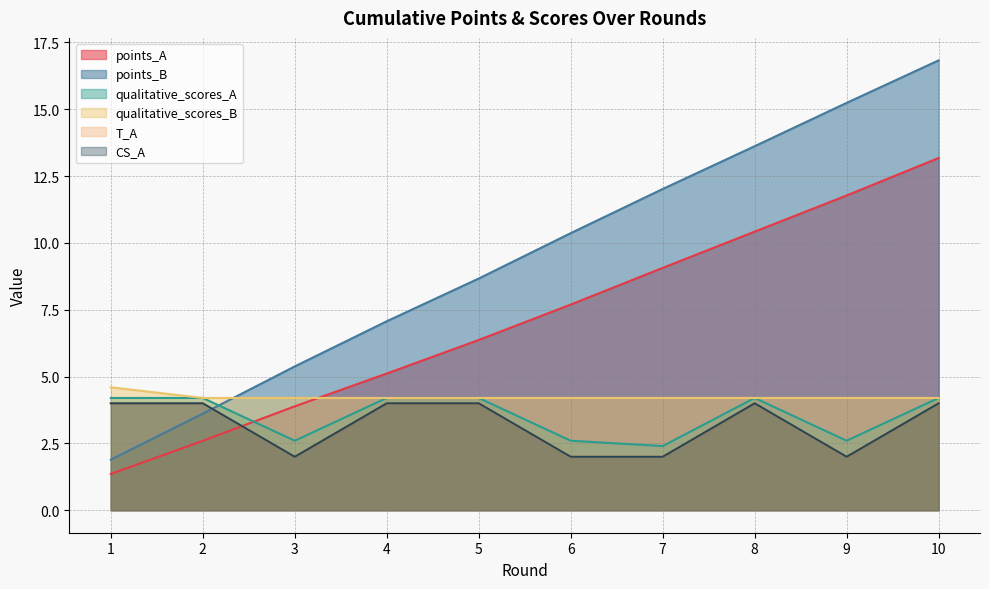

How many data points in T_A are less than 4?

4